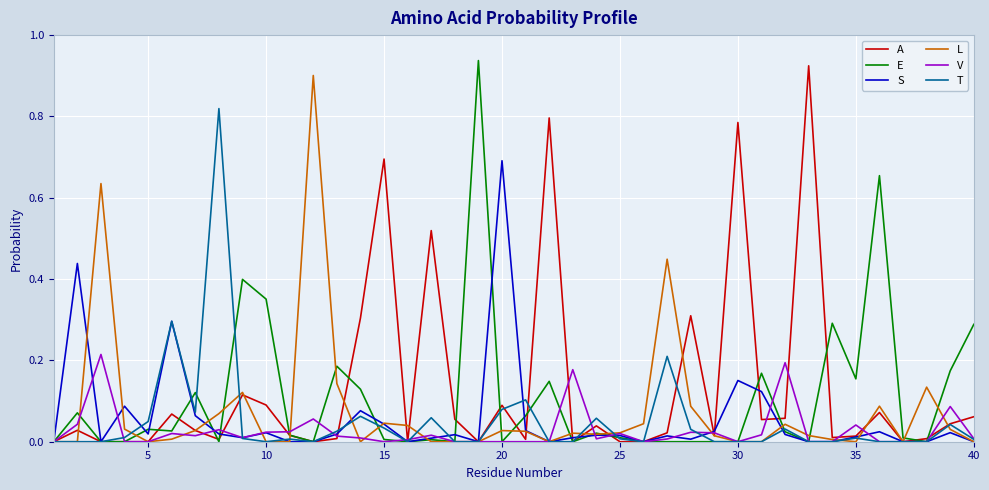

How many series are shown in this chart?

6